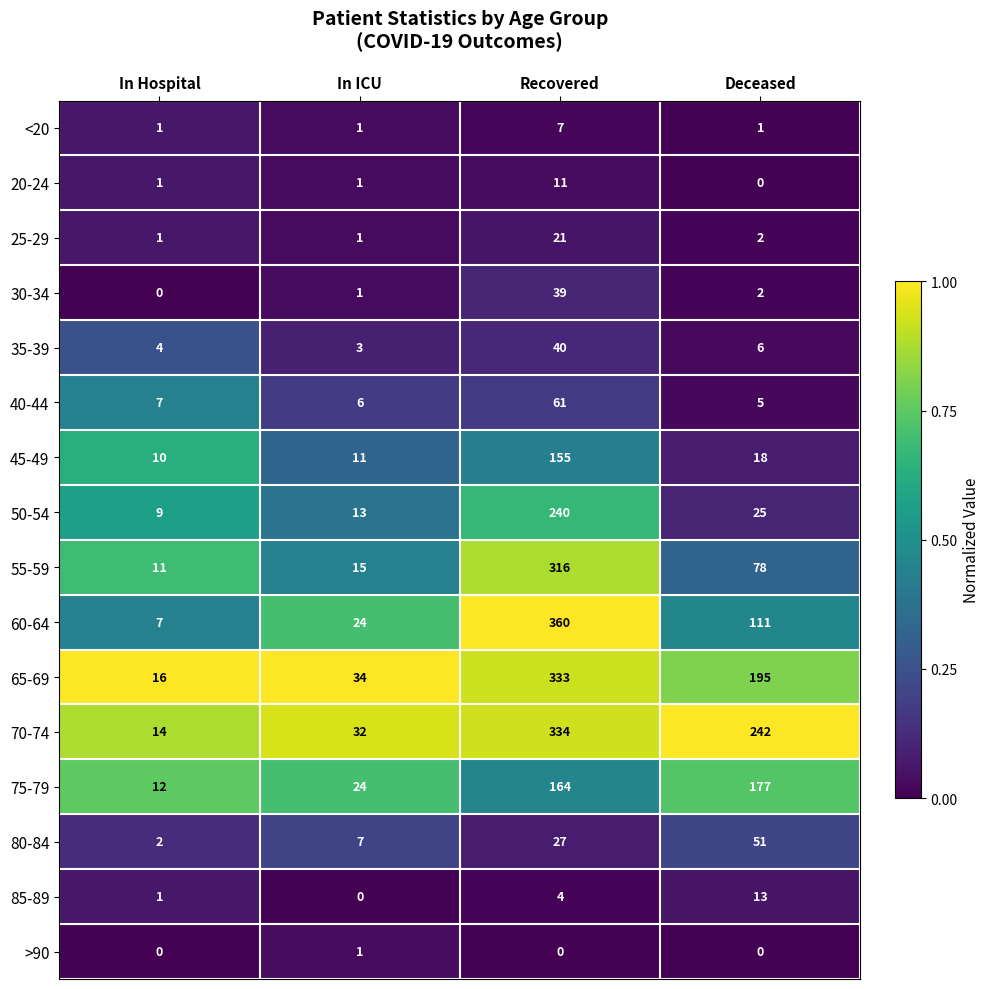

List the series in order of their peak value, highest first.

60-64, 70-74, 65-69, 55-59, 50-54, 75-79, 45-49, 40-44, 80-84, 35-39, 30-34, 25-29, 85-89, 20-24, <20, >90